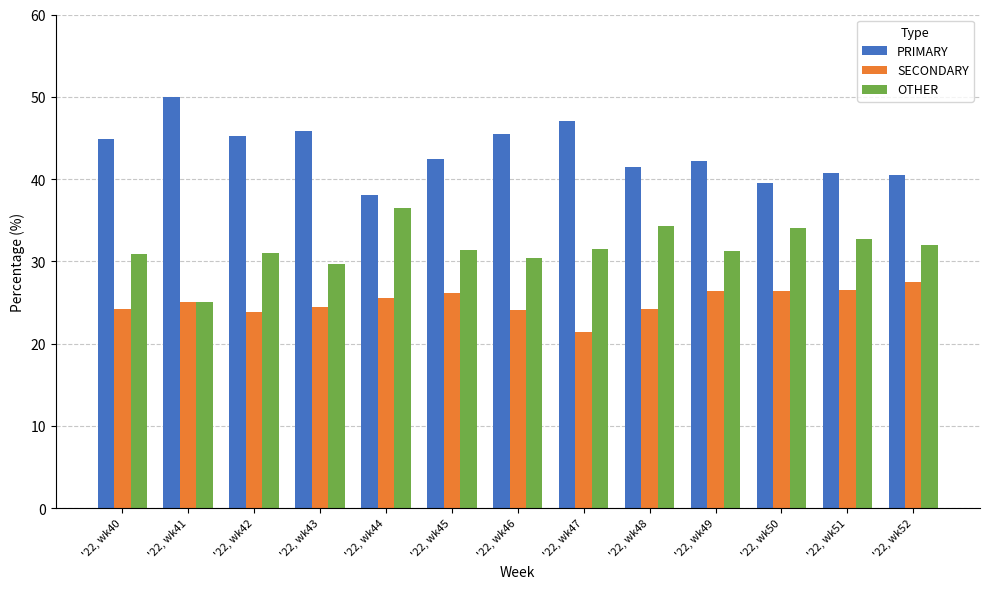

Is the value of PRIMARY at '22, wk41 greater than the value of SECONDARY at '22, wk41?

Yes